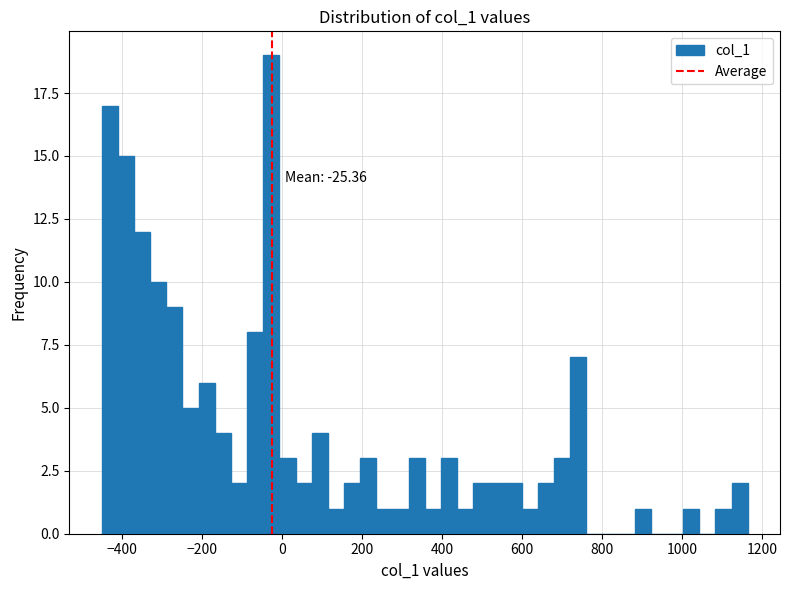

Read against the x-axis, roughly where is the centre of the tallest bar?

-20